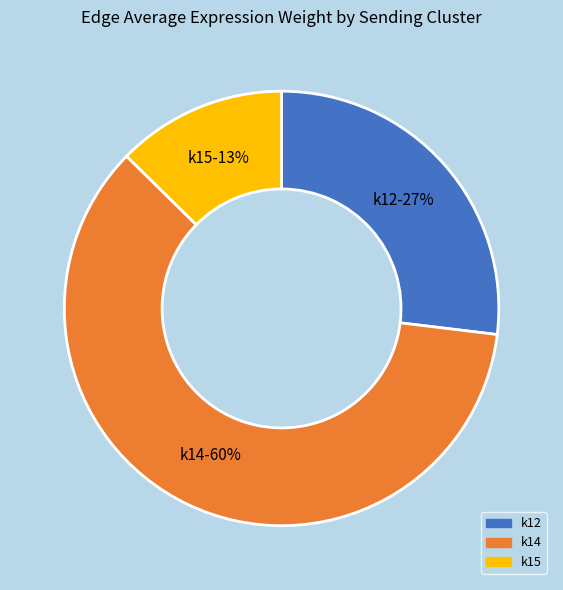

To the nearest percent, what is the average slice percentage?

33%